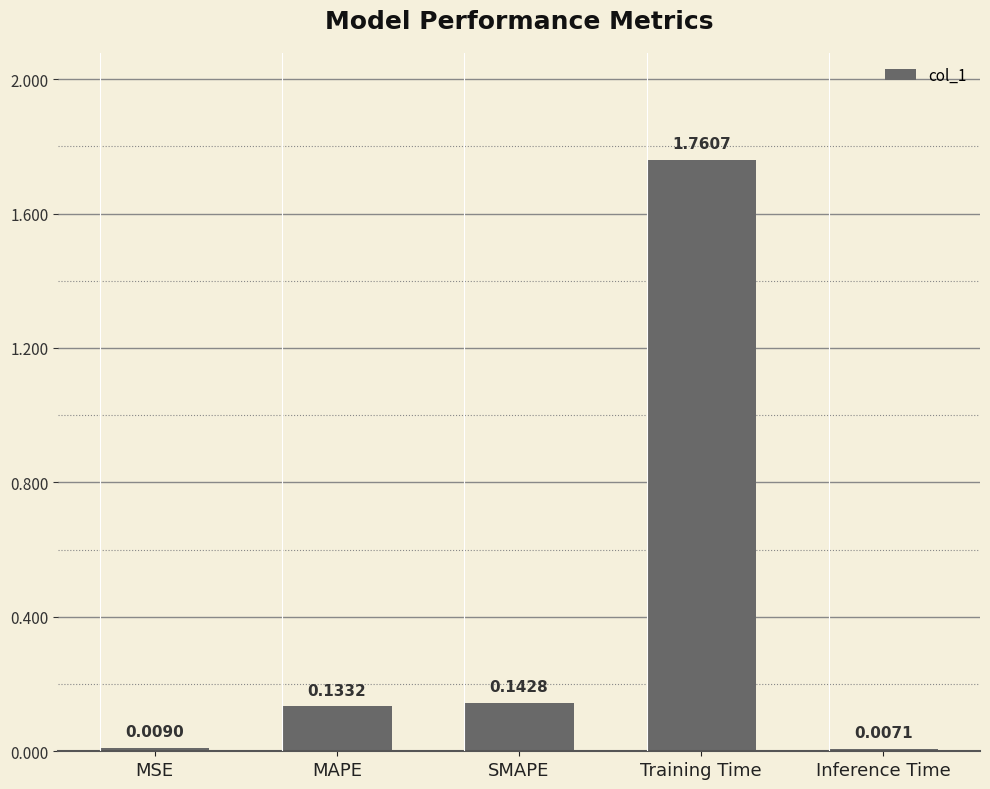

Rank the categories by value from highest to lowest.

Training Time, SMAPE, MAPE, MSE, Inference Time